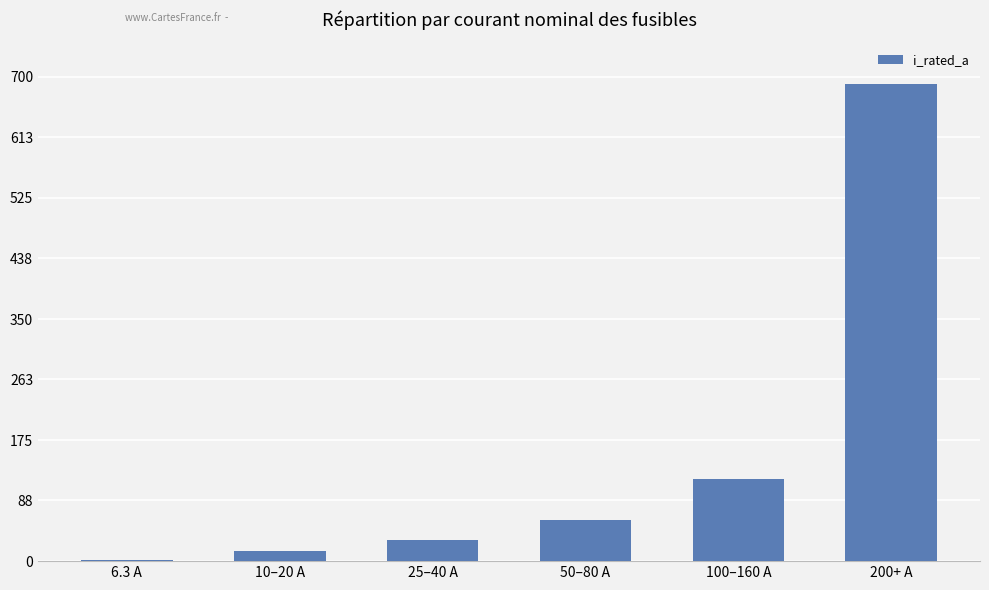

Approximately how many times larger is the value at 200+ A compared to 100–160 A?

5.8